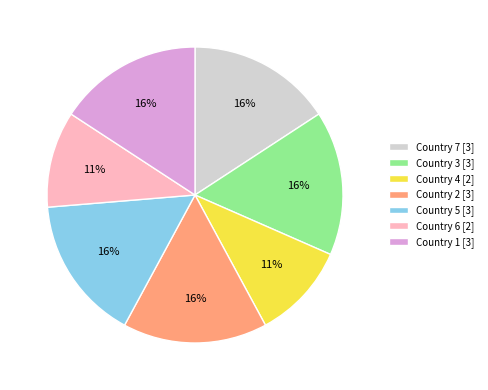

How many segments does this pie chart have?

7